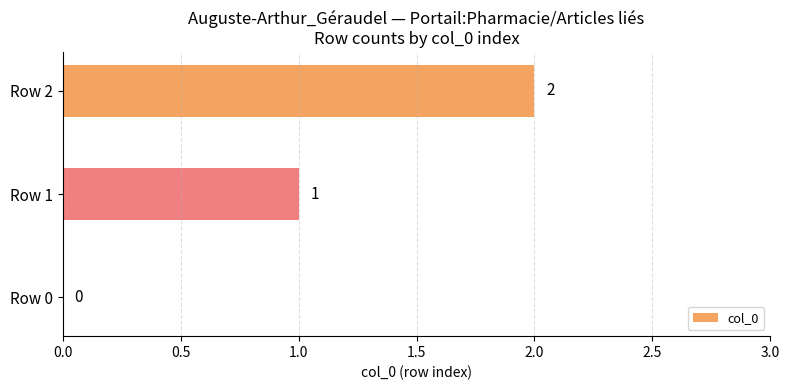

Which category has the highest value across all series?

Row 2